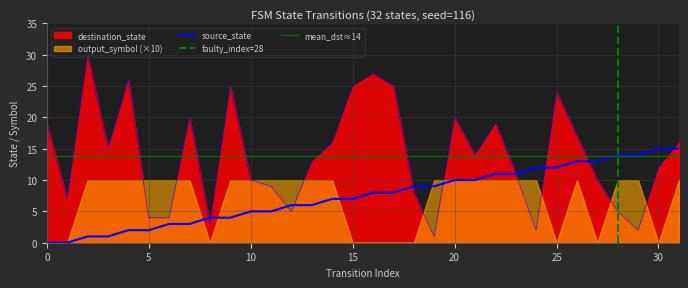

Which series has the largest total across all categories?

destination_state